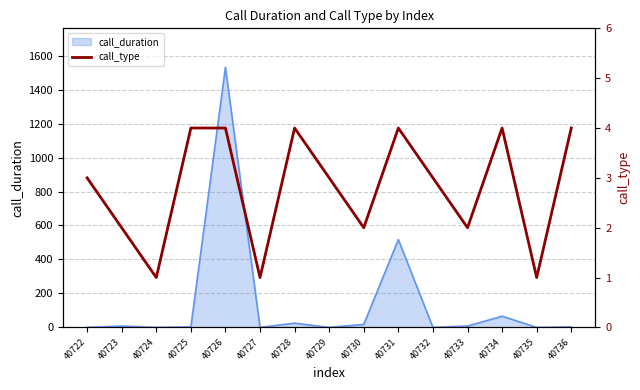

The value at 40725 is 6. True or false?

False